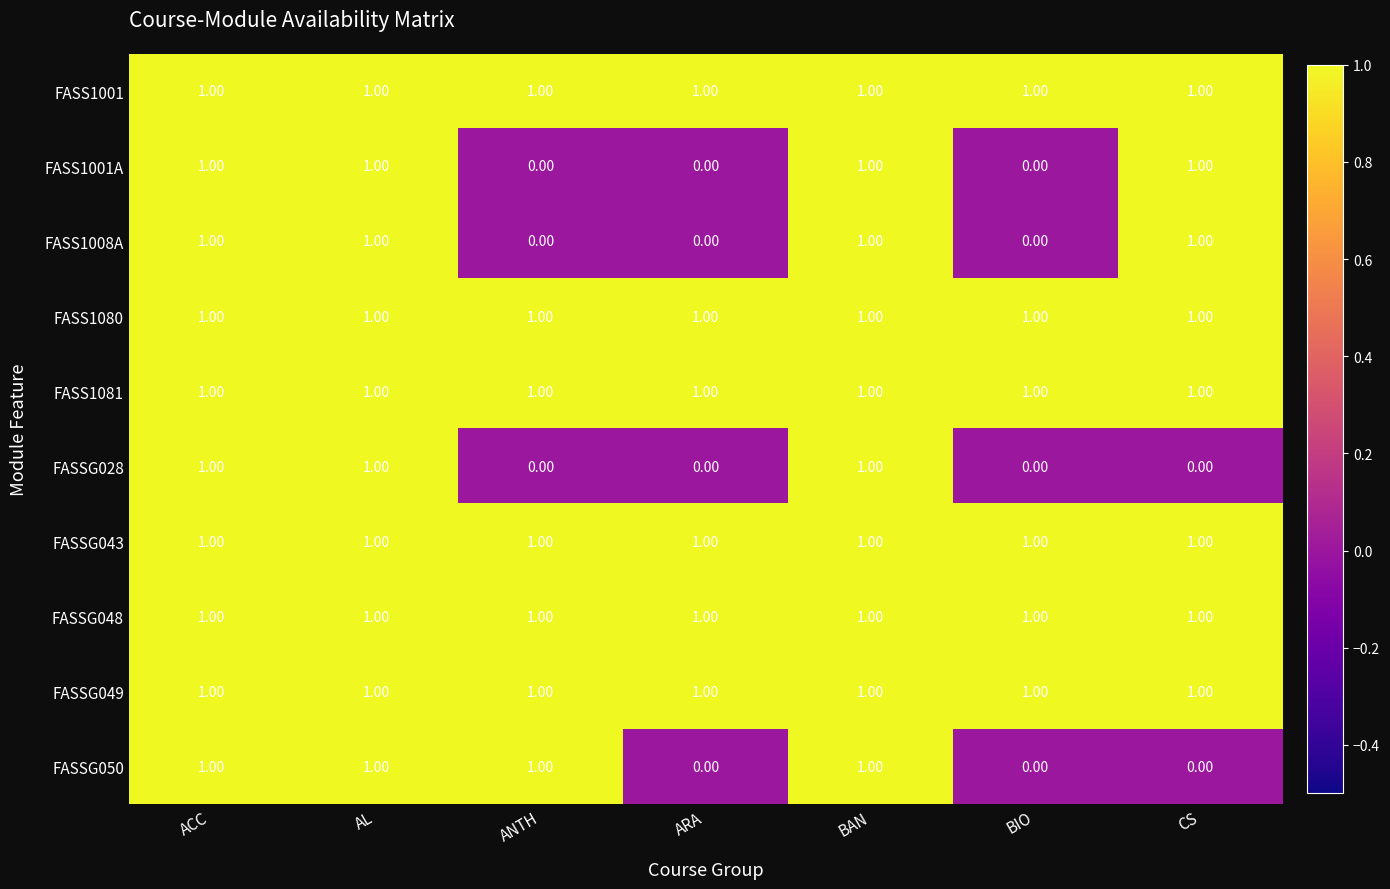

At how many categories does at least one series exceed 0?

7